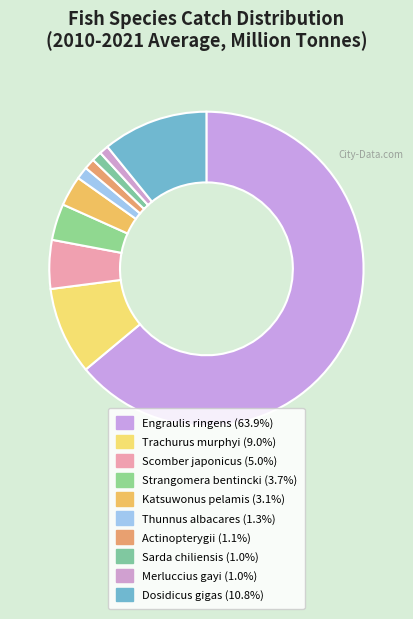

To the nearest percent, what is the combined percentage of Engraulis ringens and Thunnus albacares?

65%